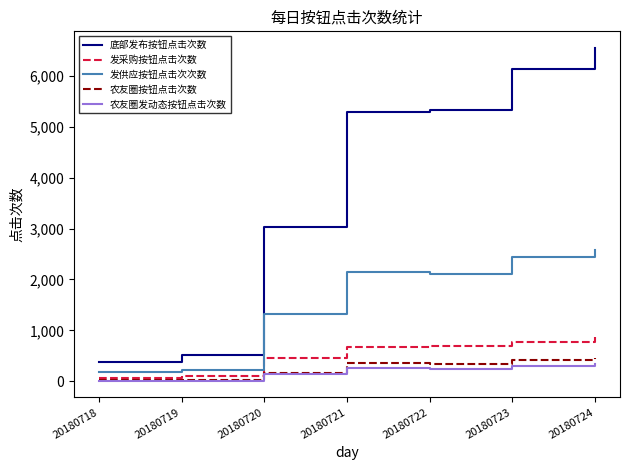

What is the difference between the maximum and minimum values in the 发供应按钮点击次次数 series?

2407